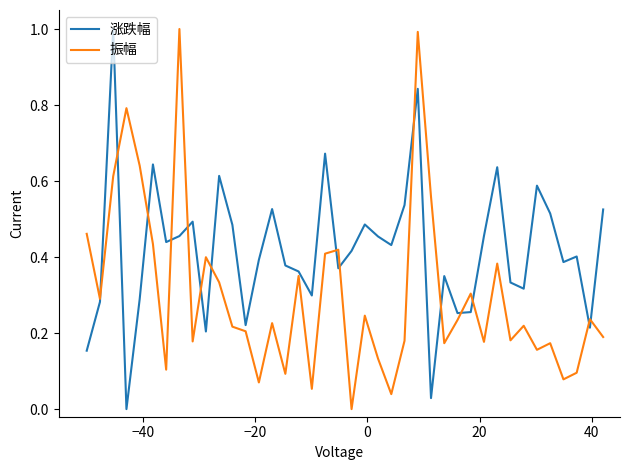

What is the maximum value for 振幅?

1.0